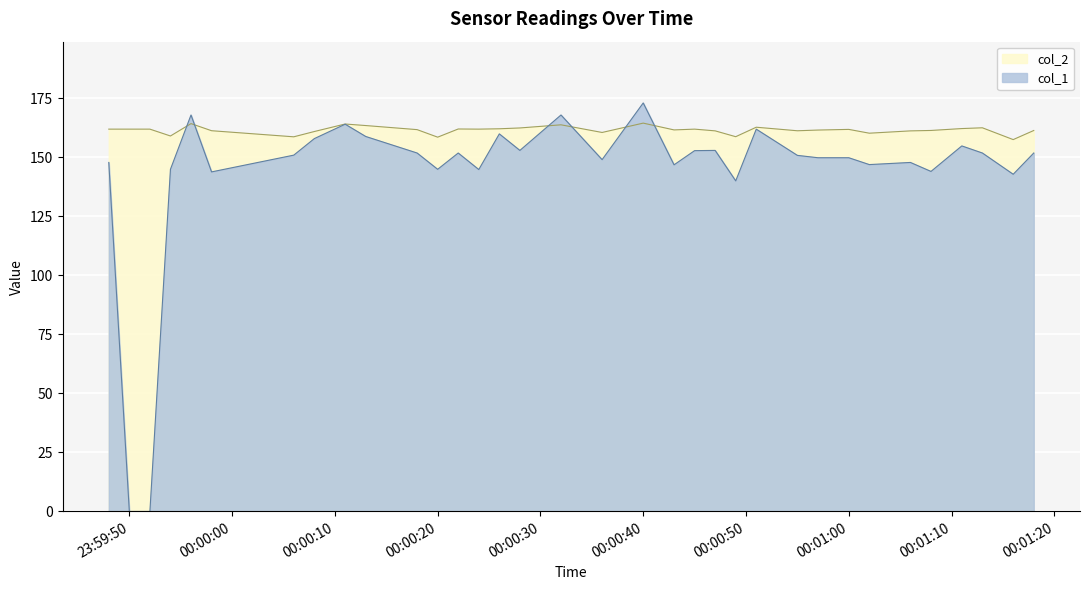

Rank the series by their average value, from highest to lowest.

col_2, col_1